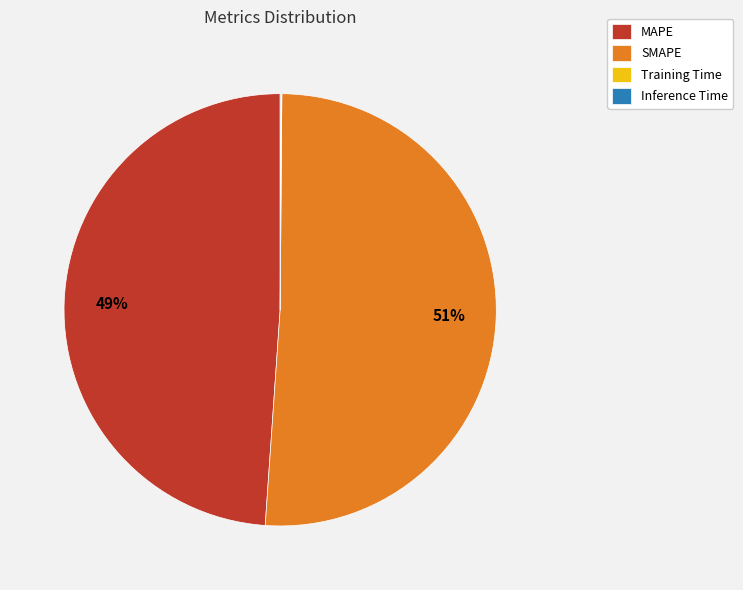

Which category has the biggest portion of the pie?

SMAPE